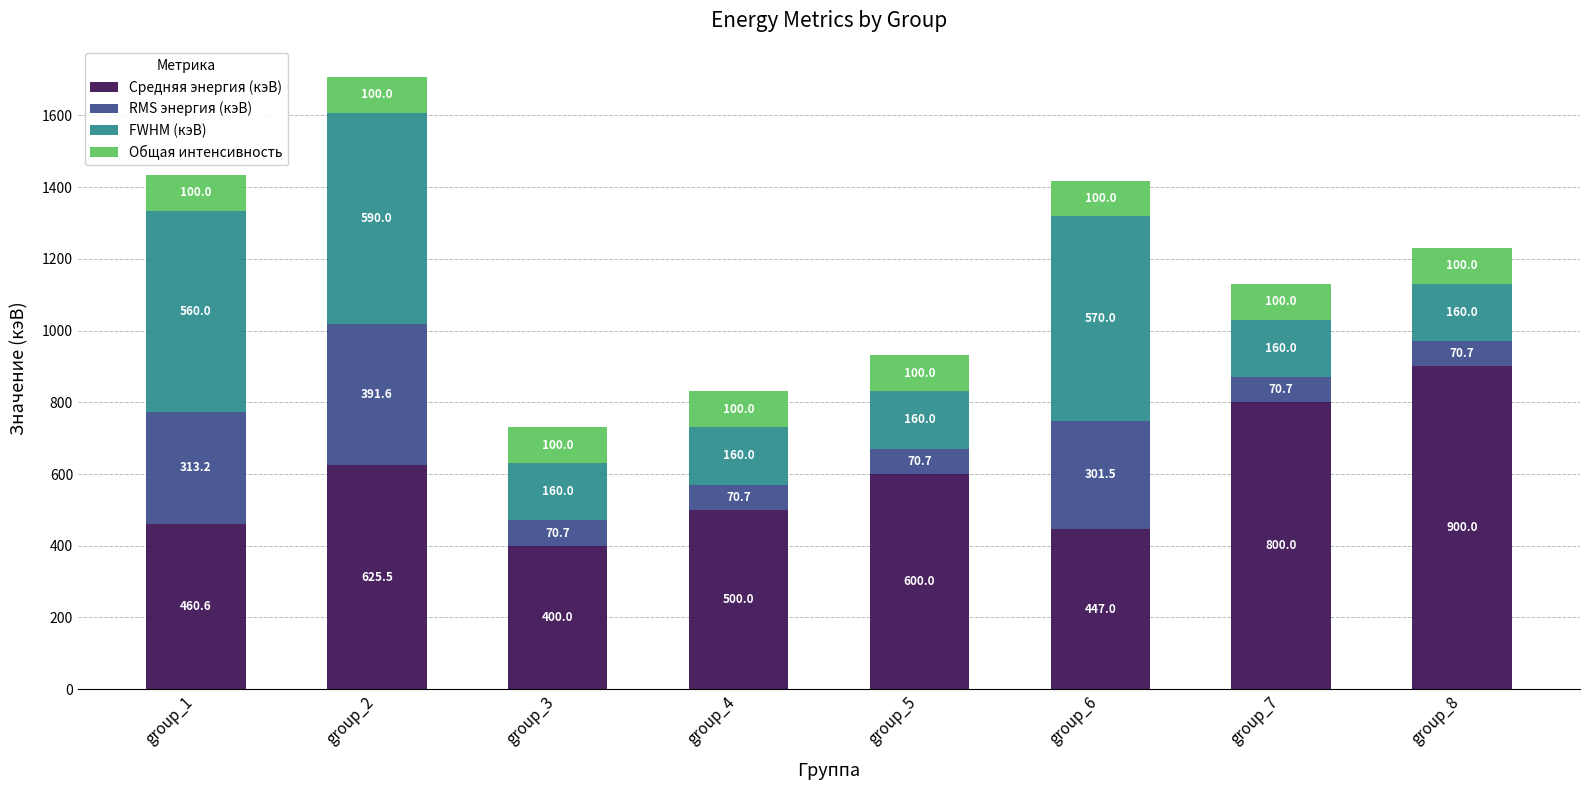

Where is Средняя энергия (кэВ) nearest to the value 650?

group_2